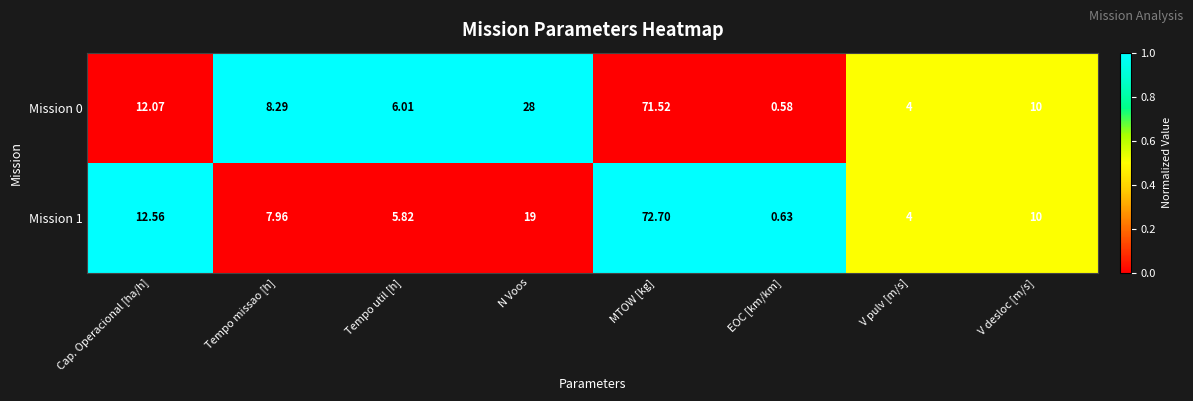

At which label is Mission 0 closest to 36?

N Voos